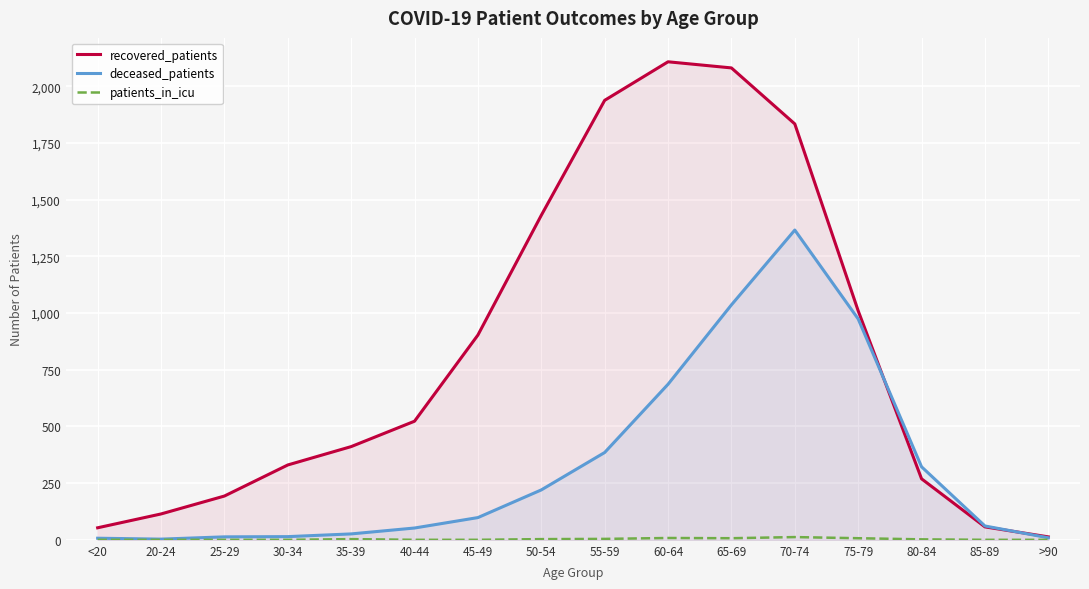

At which category does recovered_patients reach its first local peak?

60-64